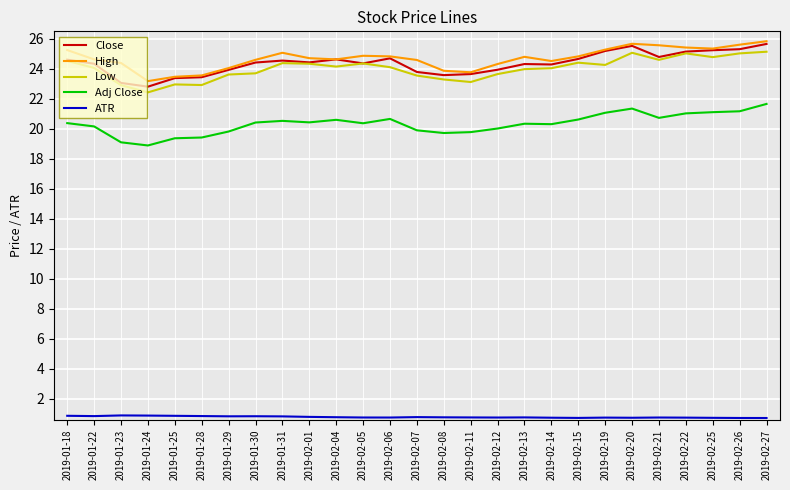

What is the lowest value of the Low series?

22.4